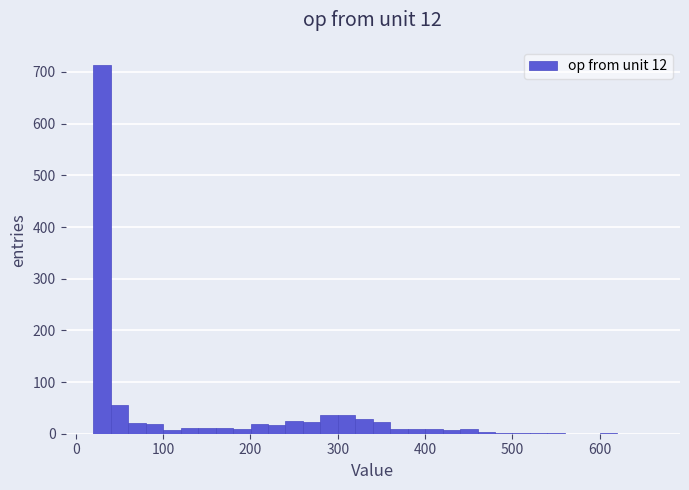

Around what value on the x-axis is the tallest bar? Give the approximate position of its centre, as read against the axis.

30